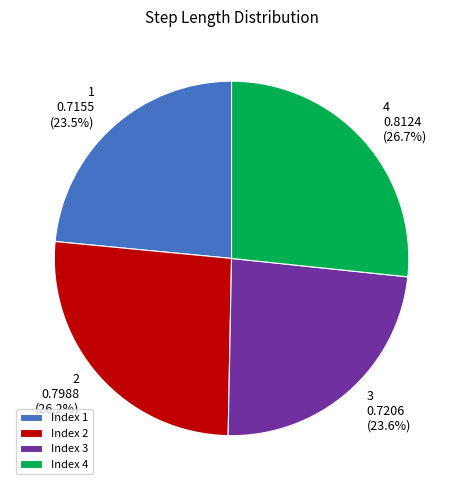

Between 1 and 4, which is larger?

4